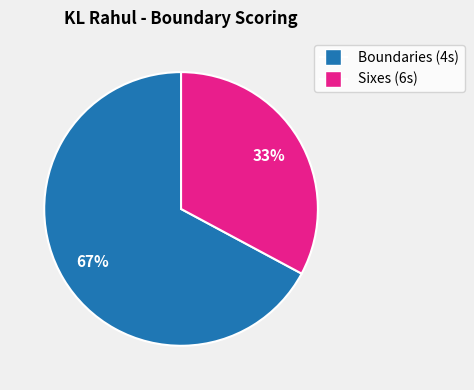

To the nearest percent, what is the average slice percentage?

50%